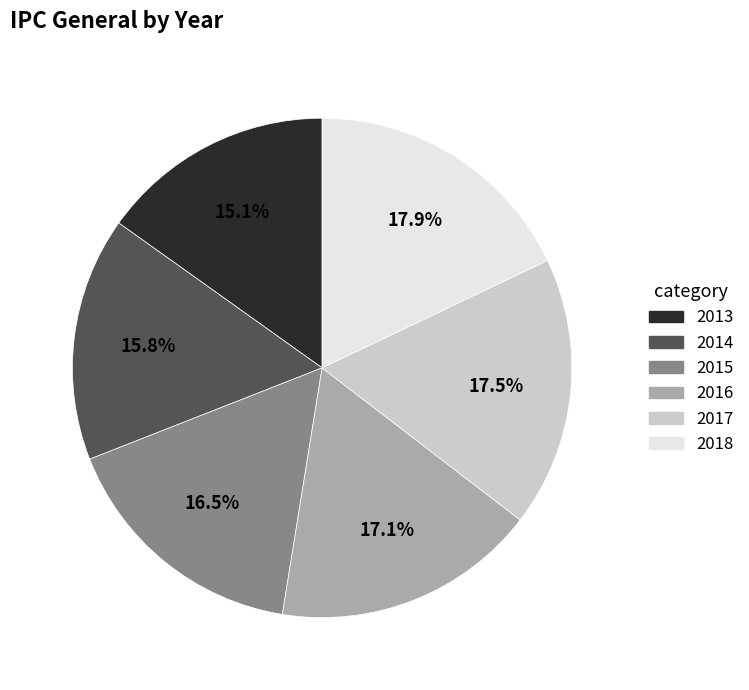

How many segments does this pie chart have?

6